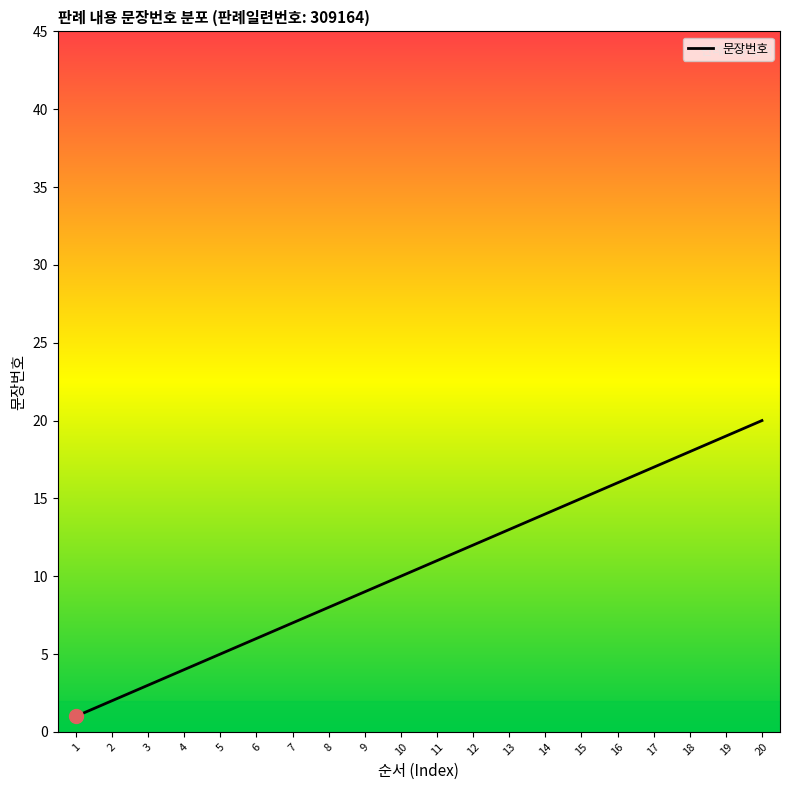

The value at 7 is 7. True or false?

True